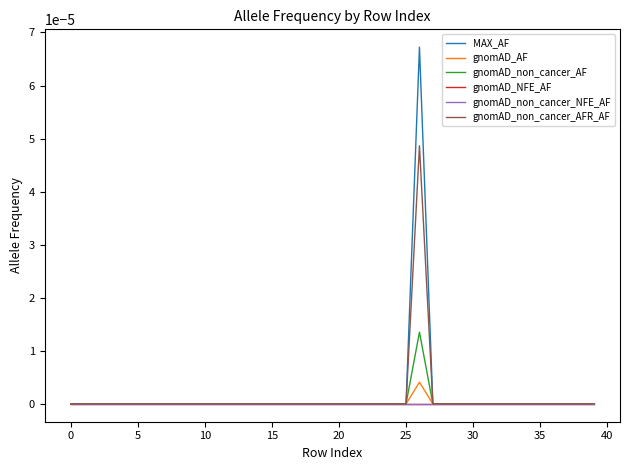

Is this an area chart (filled region under the line)?

No